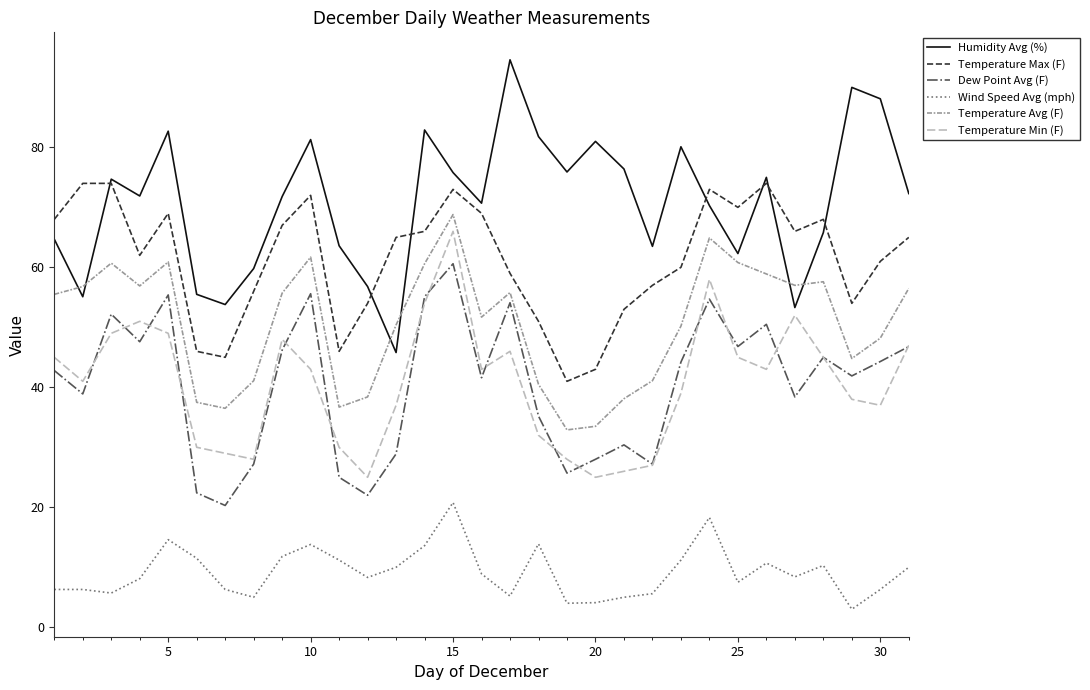

True or false: Temperature Avg (F) and Humidity Avg (%) intersect in this chart.

True